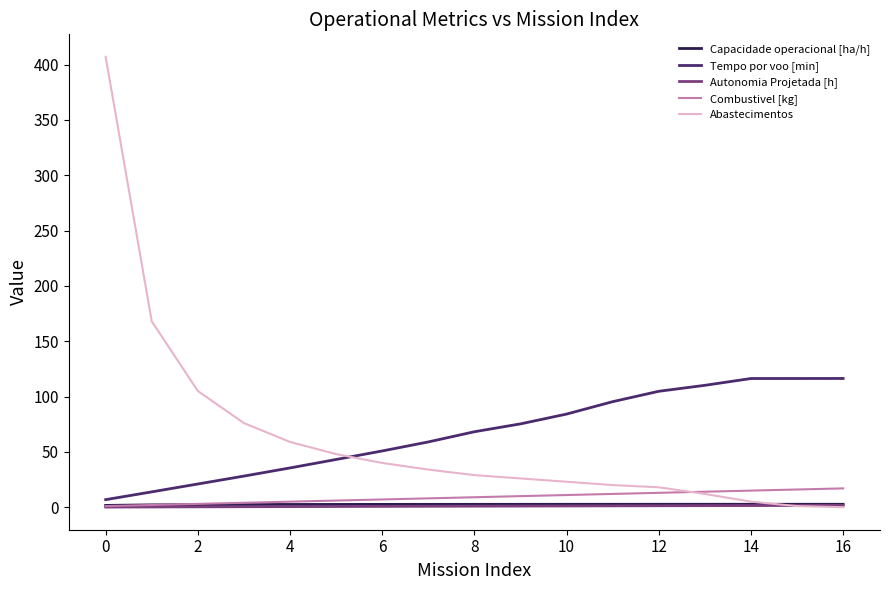

How many lines are shown in the chart?

5